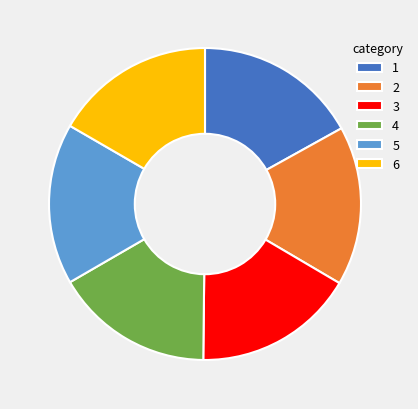

Is there a majority slice in this chart?

No